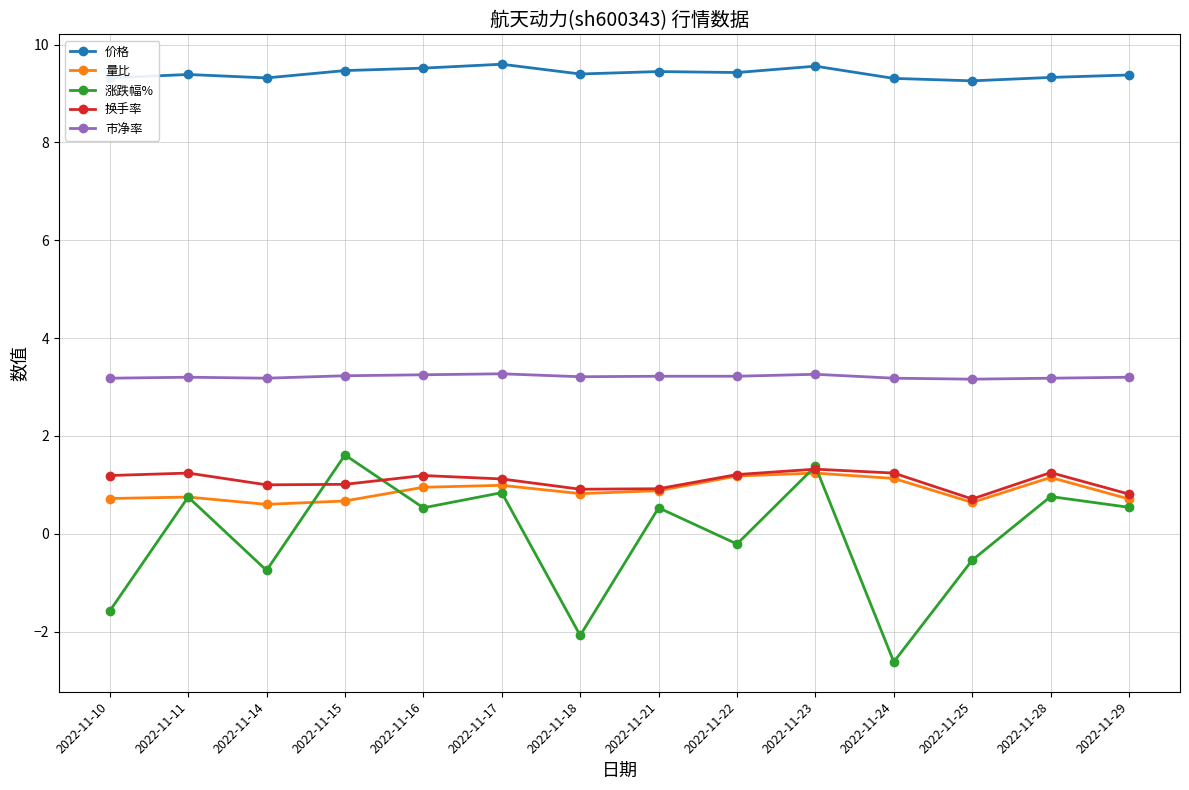

At which category does 涨跌幅% reach its first local peak?

2022-11-11